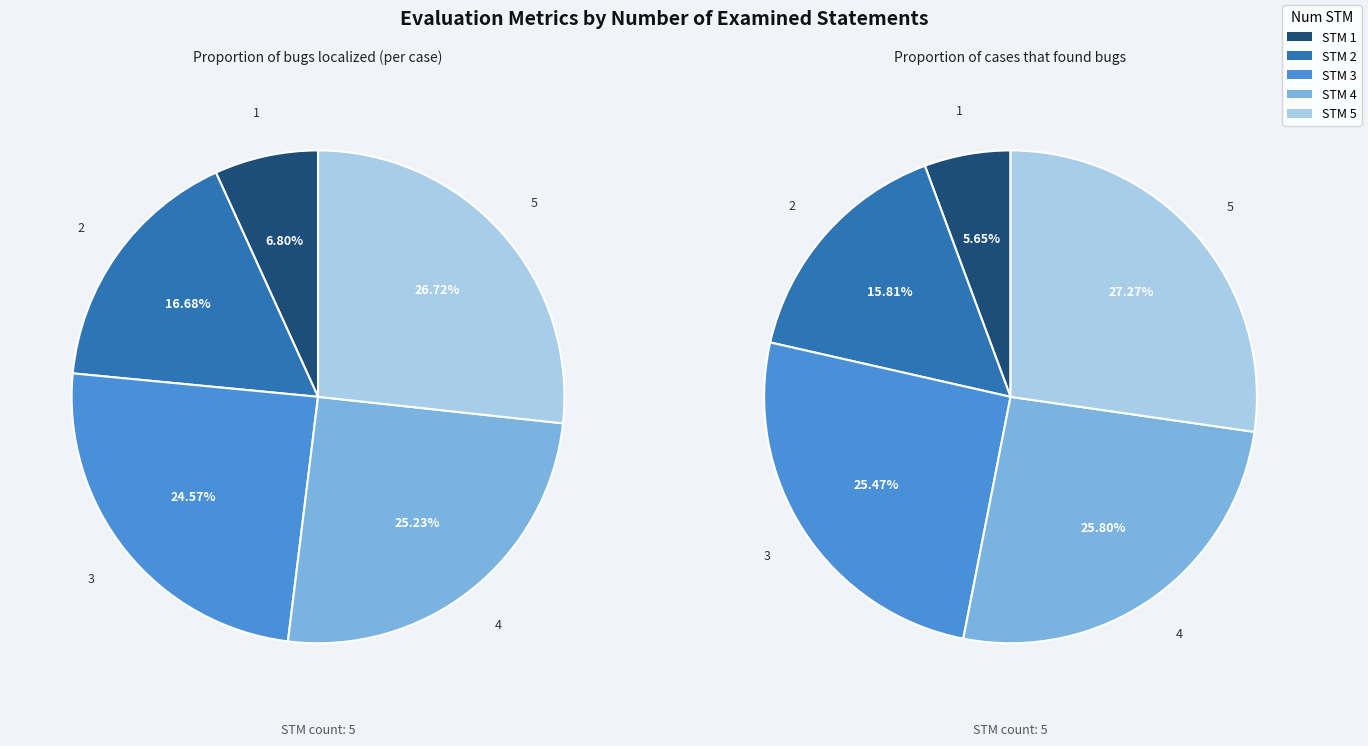

Rank the series at 5 from highest to lowest value.

Proportion of cases that found bugs, Proportion of bugs localized (per case)